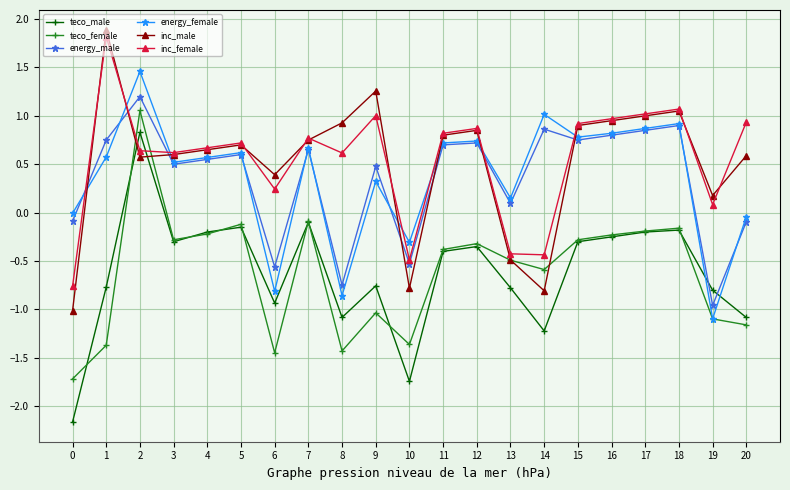

True or false: teco_male has a value of -0.3 at 5.

False